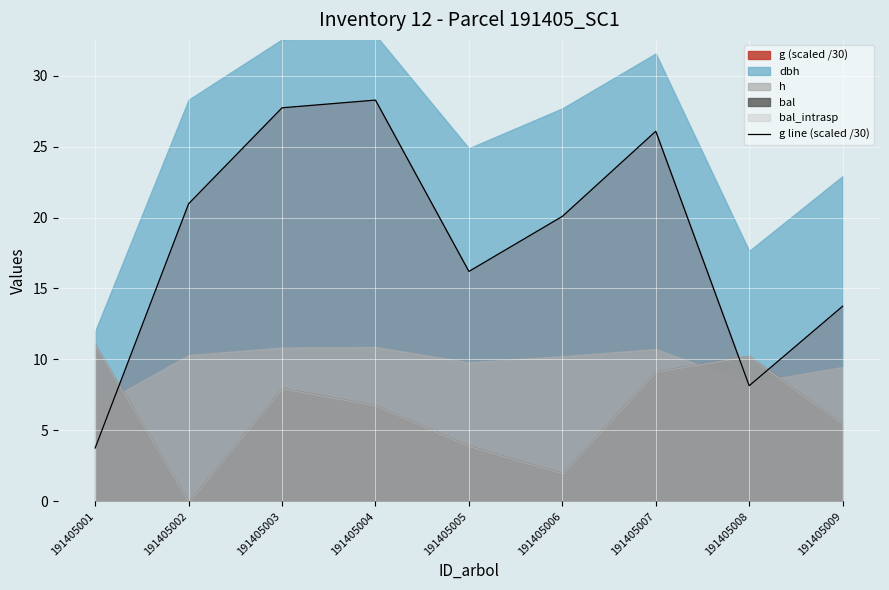

What is the difference between the maximum and minimum values?

24.5